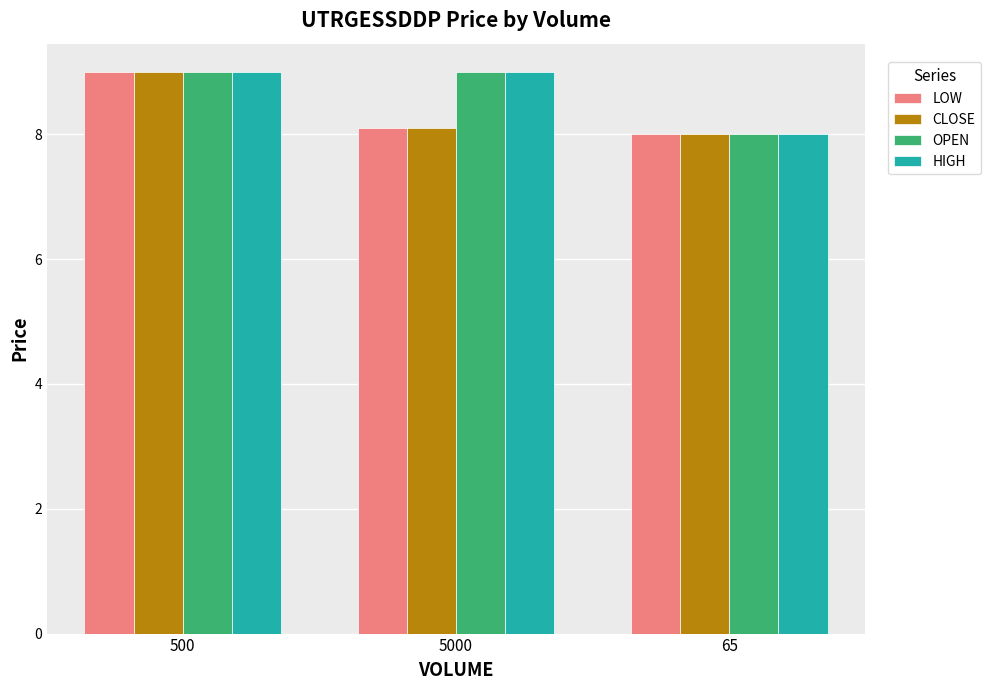

Reading right to left, extract all data points from this chart.

LOW: 8.0	8.1	9.0
CLOSE: 8.0	8.1	9.0
OPEN: 8.0	9.0	9.0
HIGH: 8.0	9.0	9.0